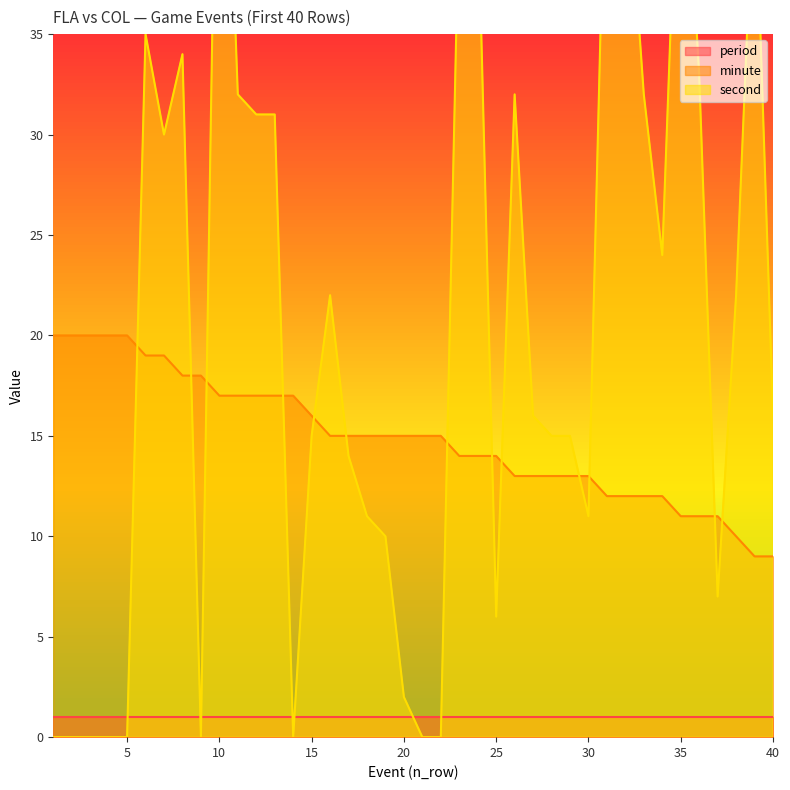

How many categories are shown in the chart?

40